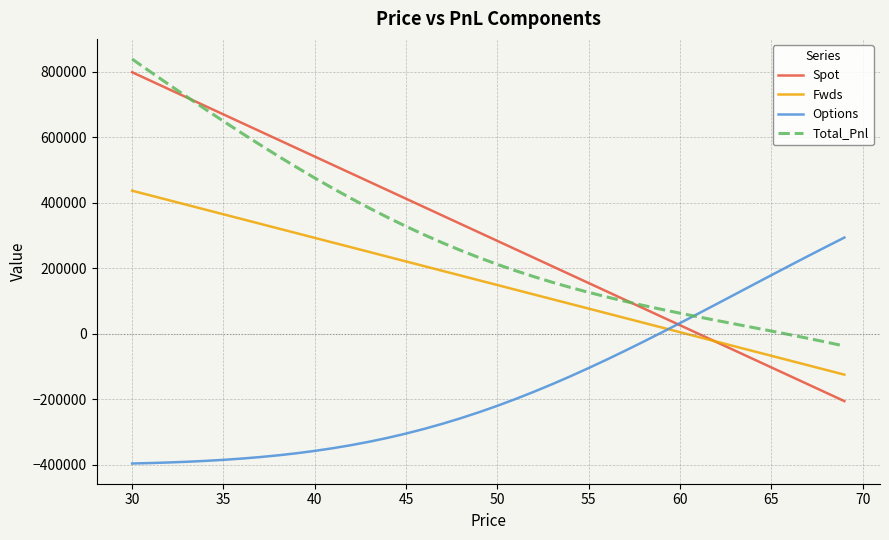

Which series has the largest range (max minus min)?

Spot